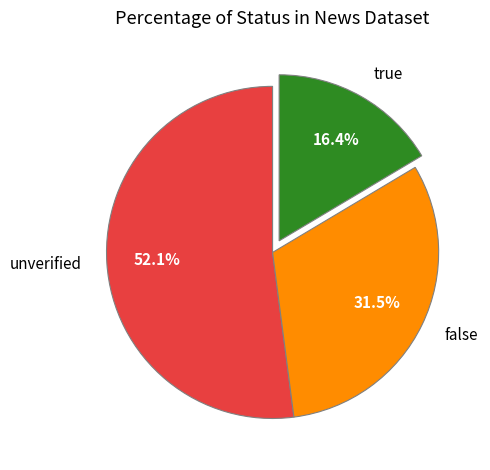

To the nearest percent, what is the difference between the largest and smallest slice percentages?

36%